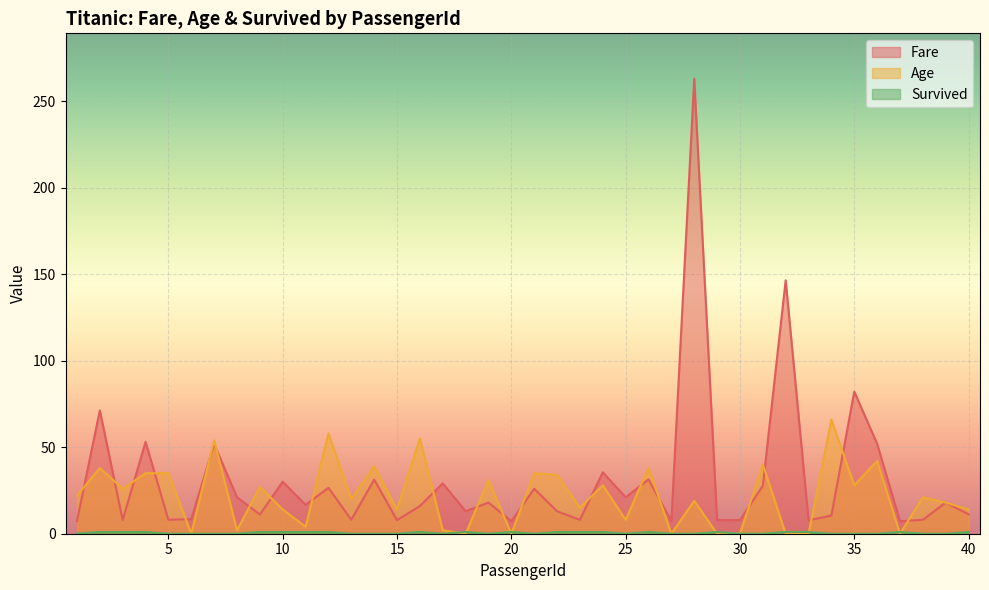

List the series in order of their overall mean, highest first.

Fare, Age, Survived